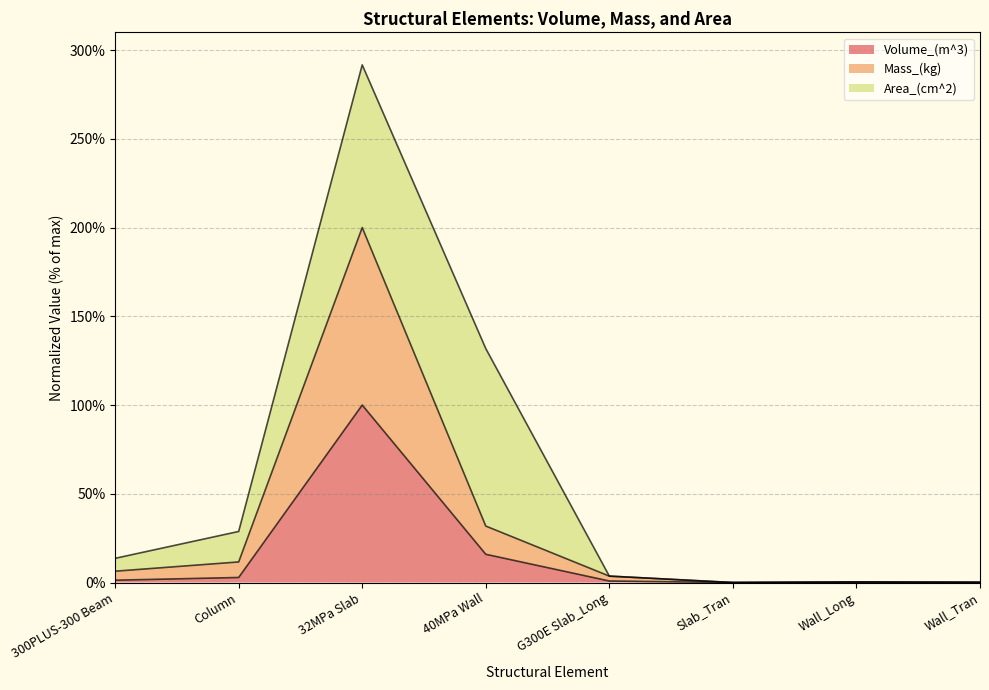

What is the maximum value for Volume_(m^3)?

100.0